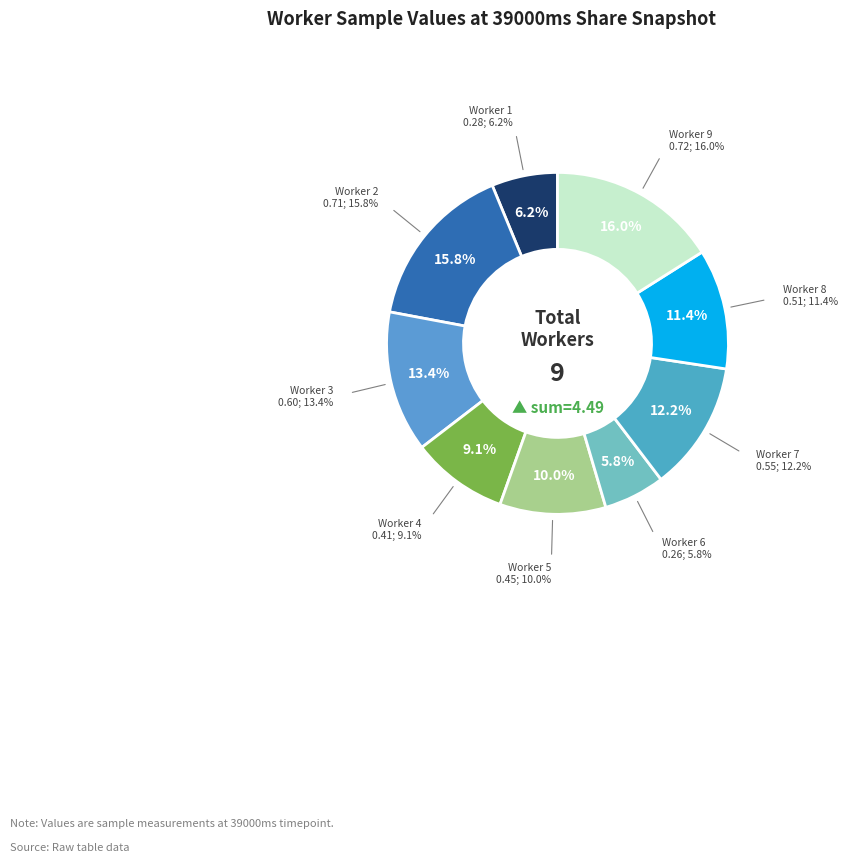

What percentage is the 883449004b1bf2a07a284f59ddae1fd7 slice, to the nearest percent?

6%